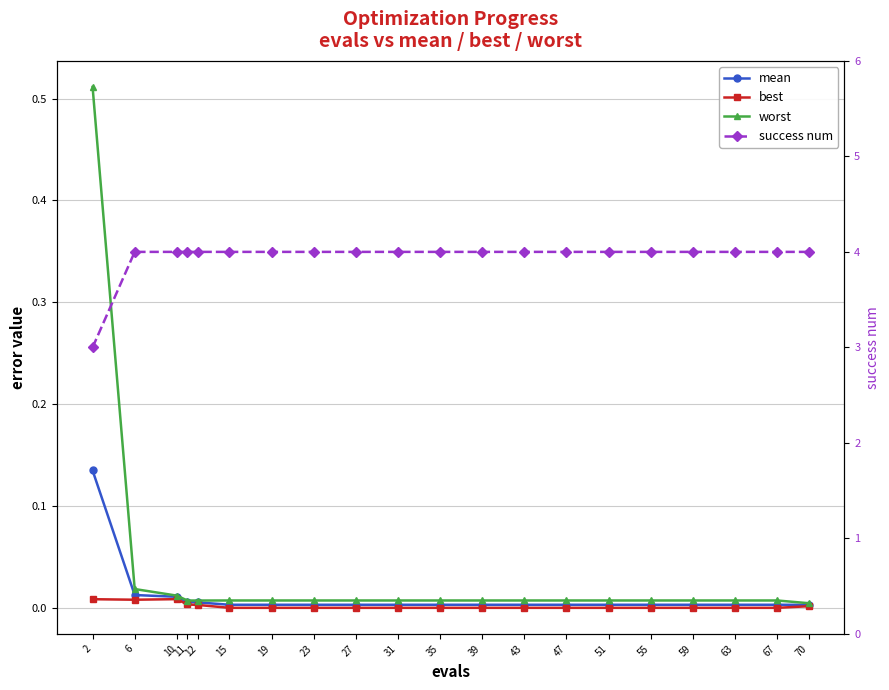

What are all the series names shown in the legend?

mean, best, worst, success num